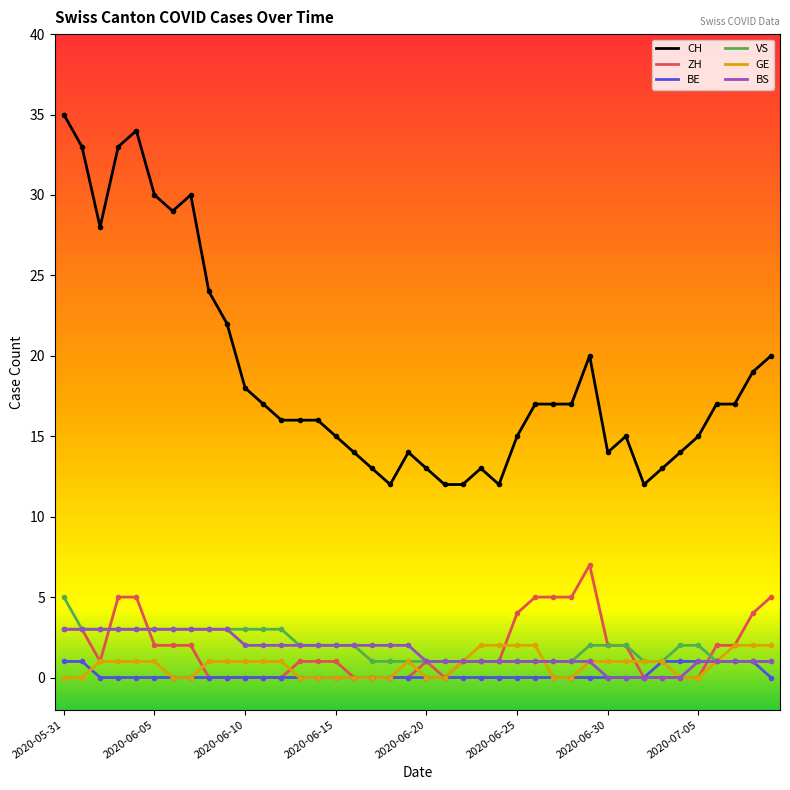

True or false: ZH and CH cross at least once.

False